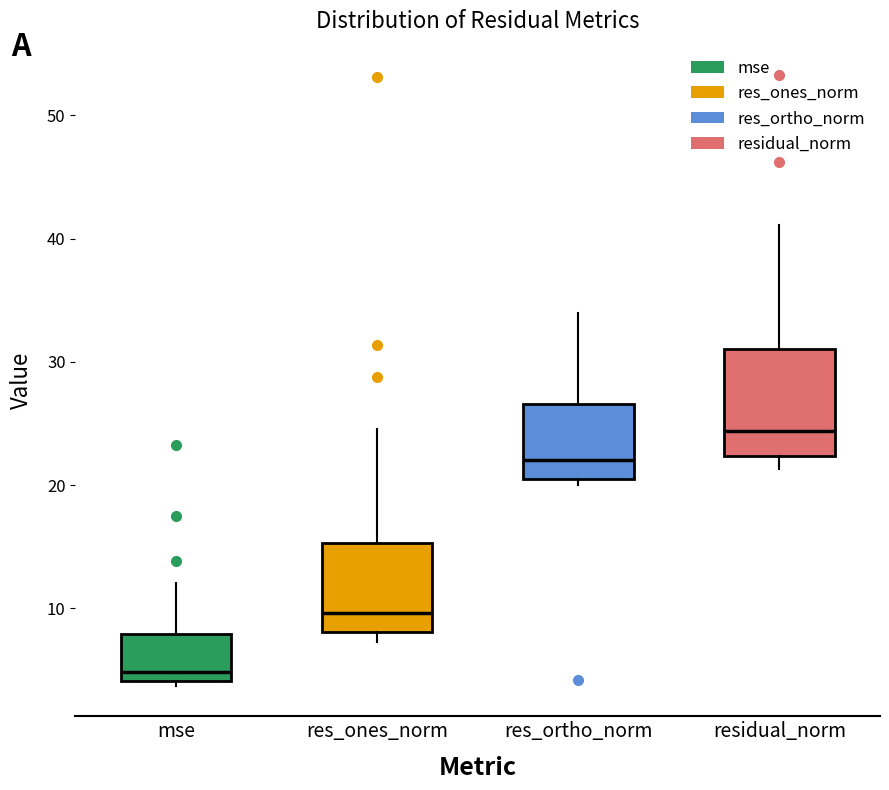

Comparing the boxes themselves (not the whiskers), which one is the tallest?

residual_norm